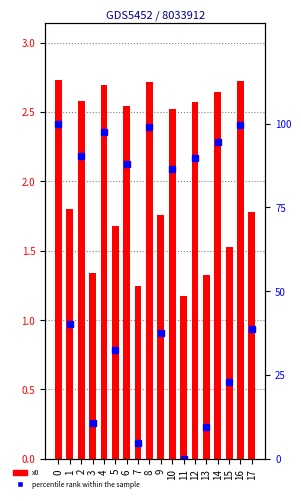

Reading left to right, what are all the values shown in this chart?

x0: 0=2.7	1=1.8	2=2.6	3=1.3	4=2.7	5=1.7	6=2.5	7=1.2	8=2.7	9=1.8	10=2.5	11=1.2	12=2.6	13=1.3	14=2.6	15=1.5	16=2.7	17=1.8
percentile rank within the sample: 0=100.0	1=40.2	2=90.3	3=10.8	4=97.5	5=32.5	6=88.0	7=4.6	8=99.1	9=37.4	10=86.4	11=0.0	12=89.9	13=9.6	14=94.4	15=22.8	16=99.5	17=38.8